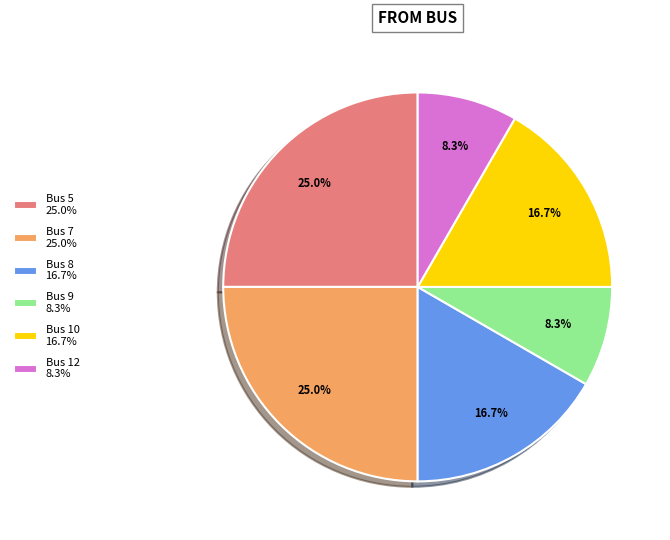

Is there any slice that represents more than half of the pie?

No